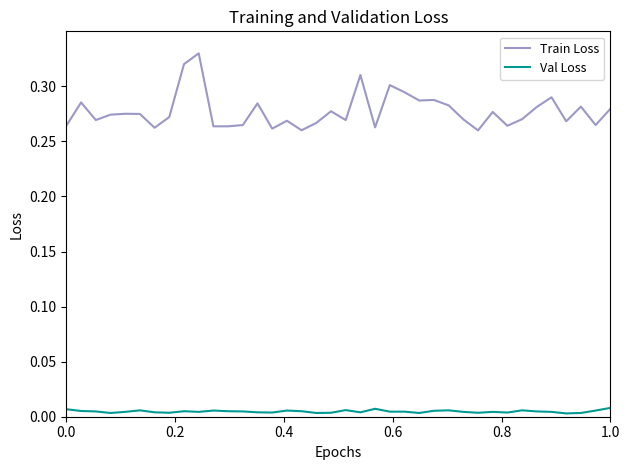

Which series has the largest total across all categories?

Train Loss